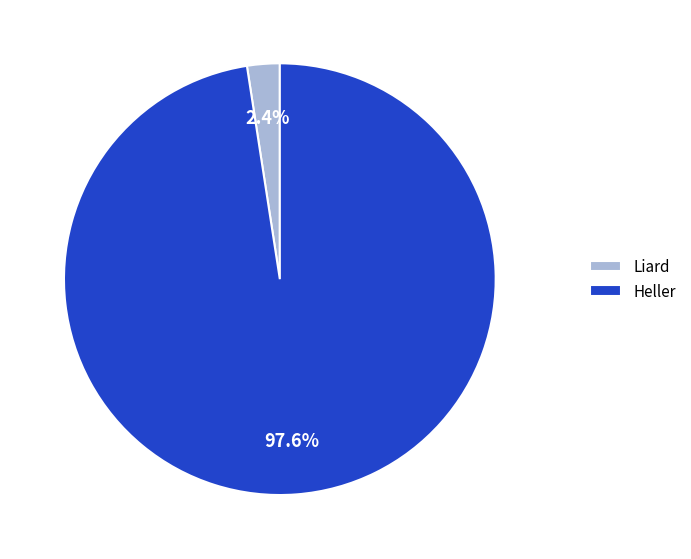

True or false: Heller accounts for 91% of the total.

False